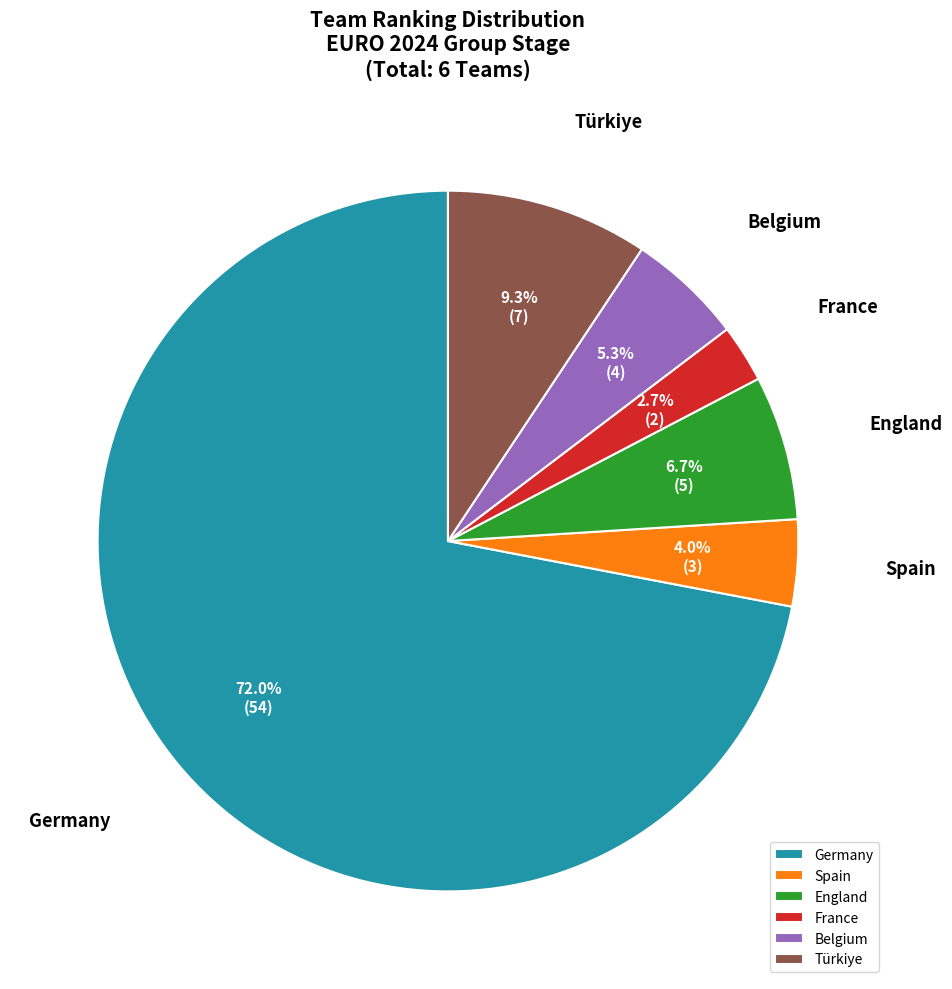

To the nearest percent, what is the combined percentage of France and England?

9%